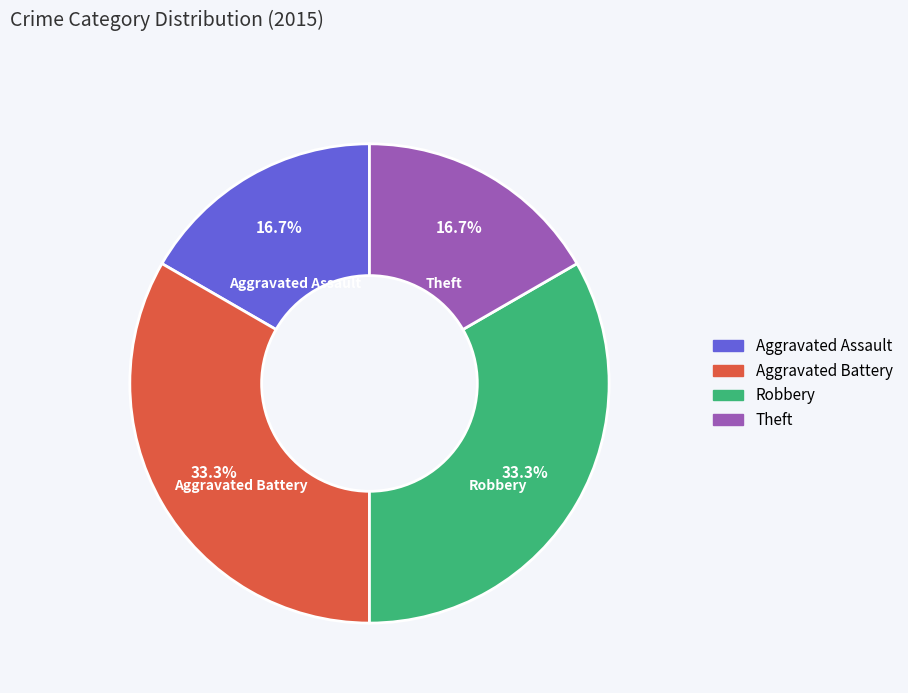

Approximately how many times larger is the value at Aggravated Battery compared to Robbery?

1.0